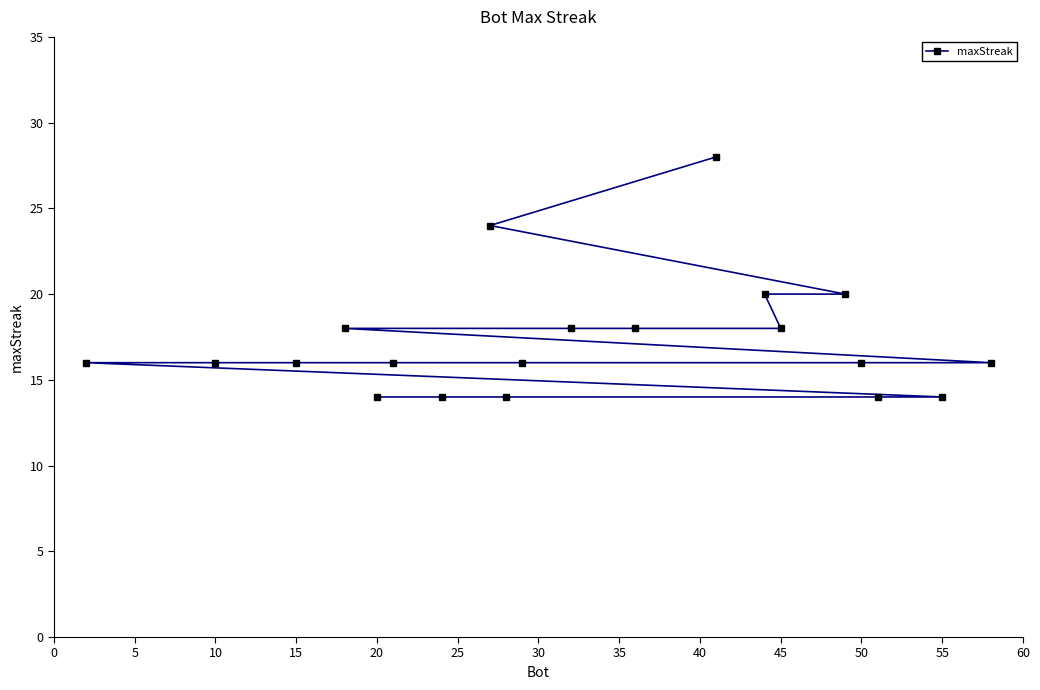

The value at 55 is 19. True or false?

False